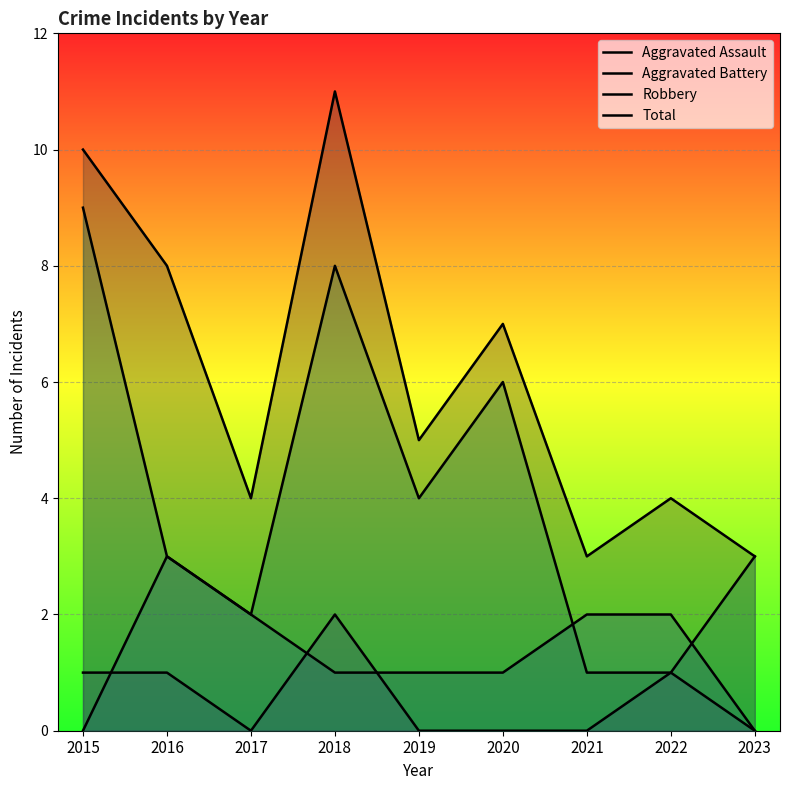

What is the value of the Total point at the 4th from the left?

11